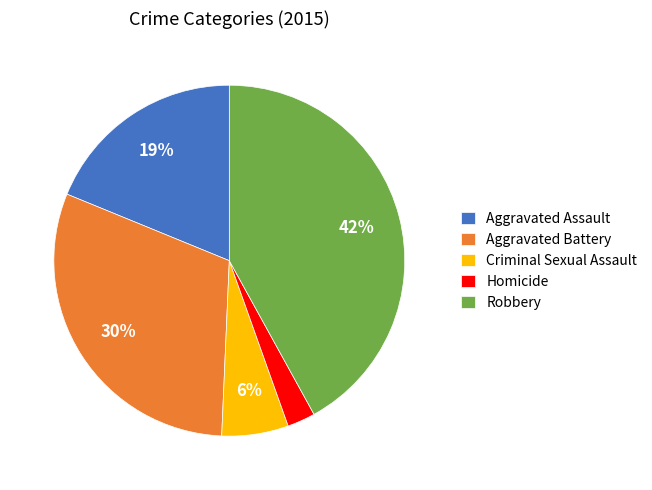

Rank the categories by value from lowest to highest.

Homicide, Criminal Sexual Assault, Aggravated Assault, Aggravated Battery, Robbery